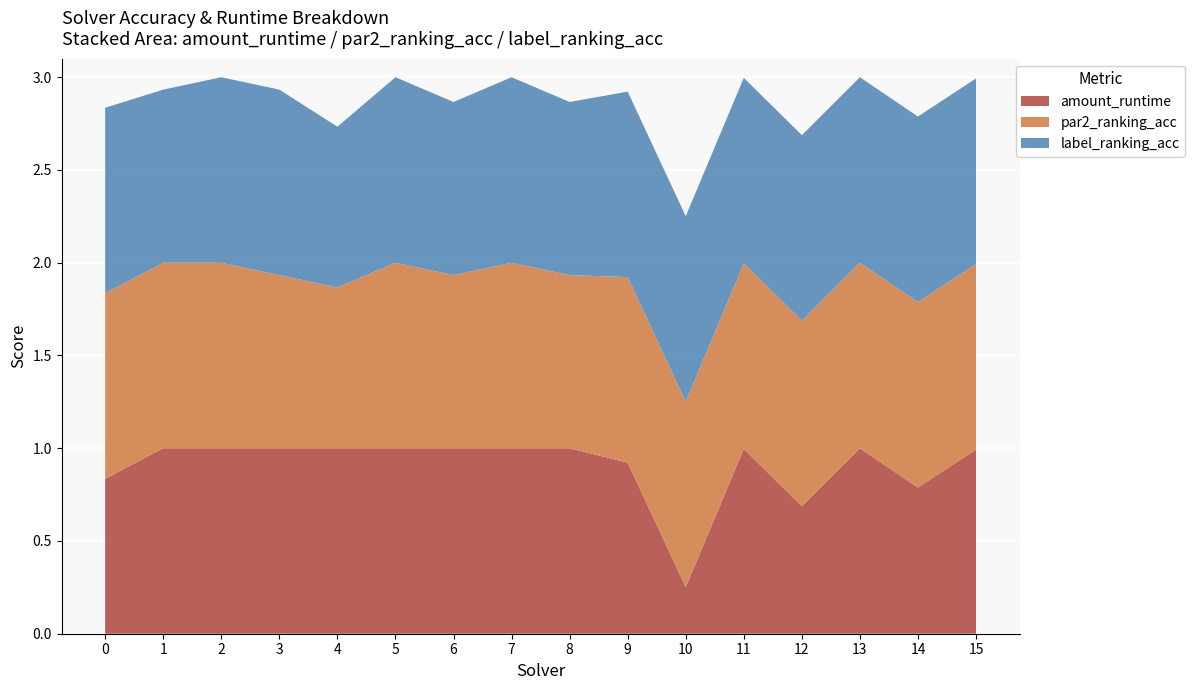

Reading left to right, extract all data points from this chart.

amount_runtime: 0.8	1.0	1.0	1.0	1.0	1.0	1.0	1.0	1.0	0.9	0.3	1.0	0.7	1.0	0.8	1.0
par2_ranking_acc: 1.0	1.0	1.0	0.9	0.9	1.0	0.9	1.0	0.9	1.0	1.0	1.0	1.0	1.0	1.0	1.0
label_ranking_acc: 1.0	0.9	1.0	1.0	0.9	1.0	0.9	1.0	0.9	1.0	1.0	1.0	1.0	1.0	1.0	1.0